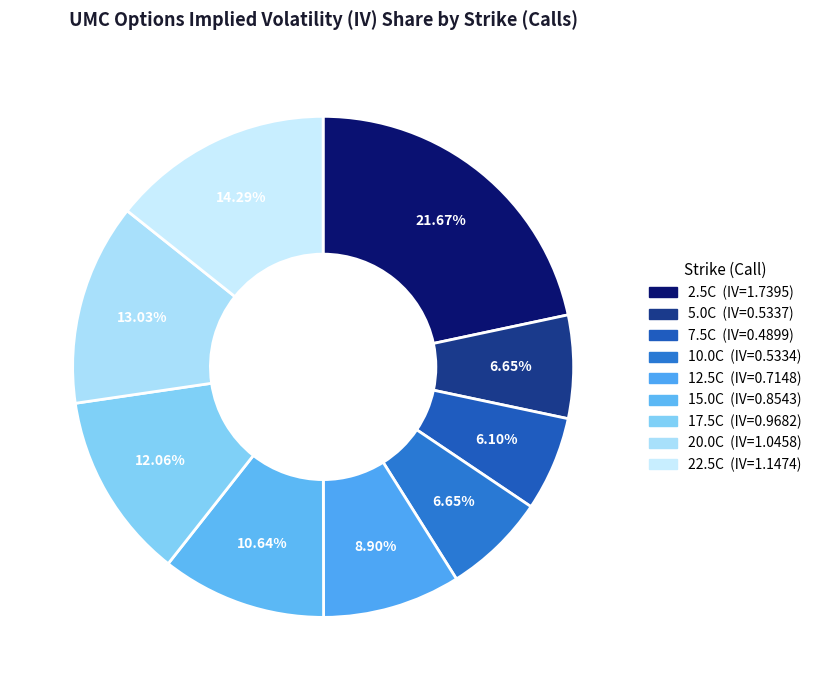

How many slices are in this pie chart?

9